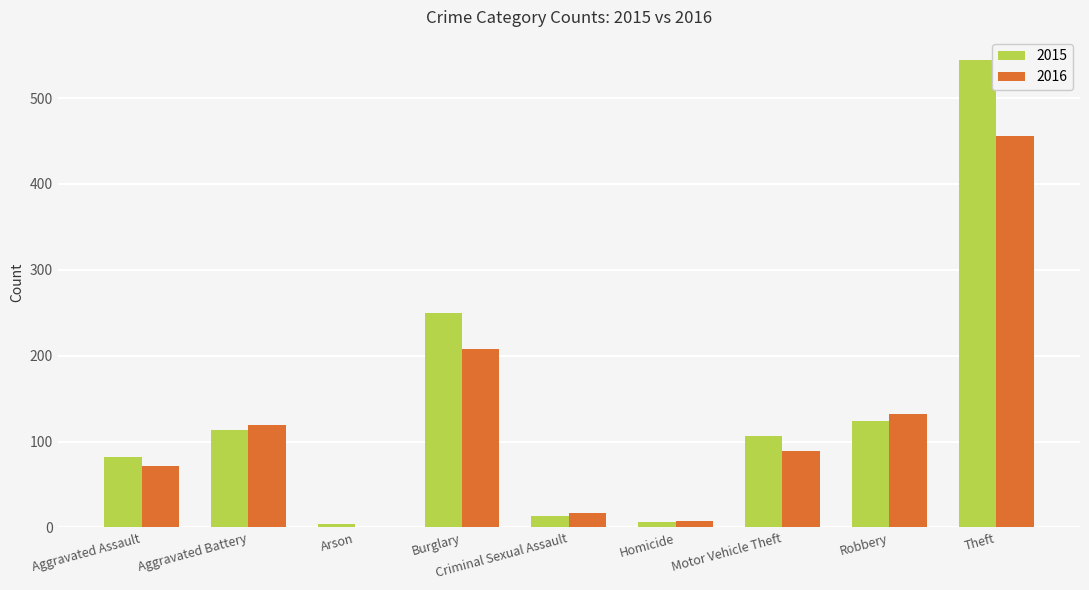

Which series changed the most between Criminal Sexual Assault and Robbery?

2016